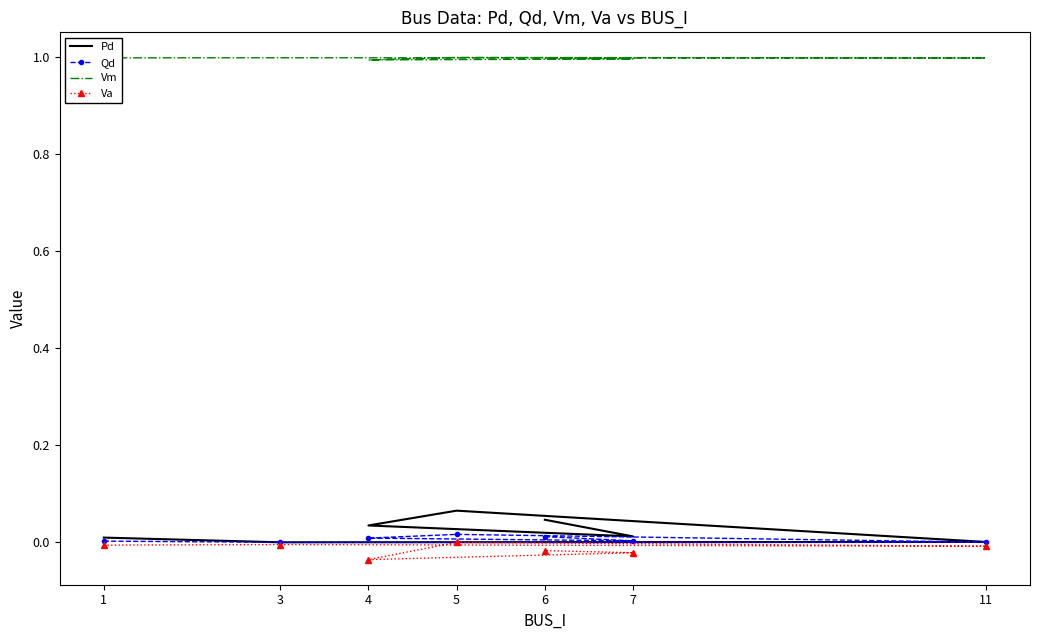

Which has a higher value, 1 or 5?

5